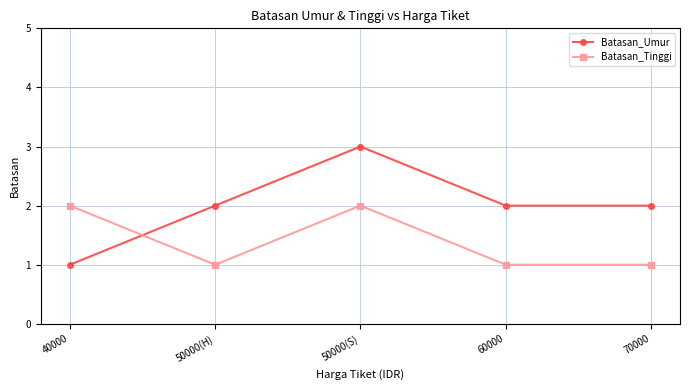

True or false: Batasan_Umur has more than 0 interior local peaks.

True